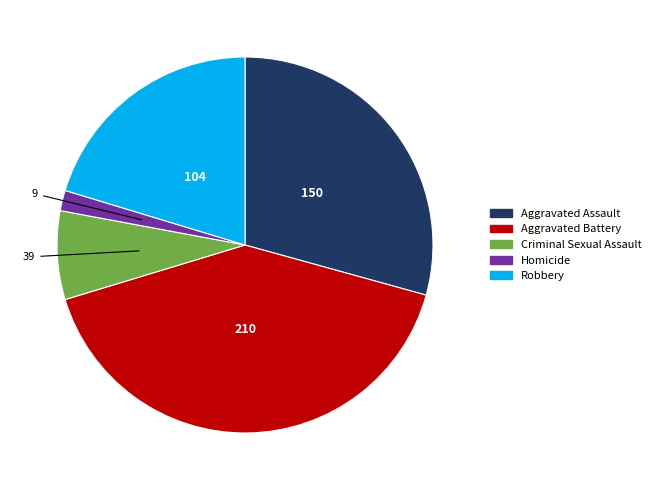

What is the smallest slice in the pie chart?

Homicide